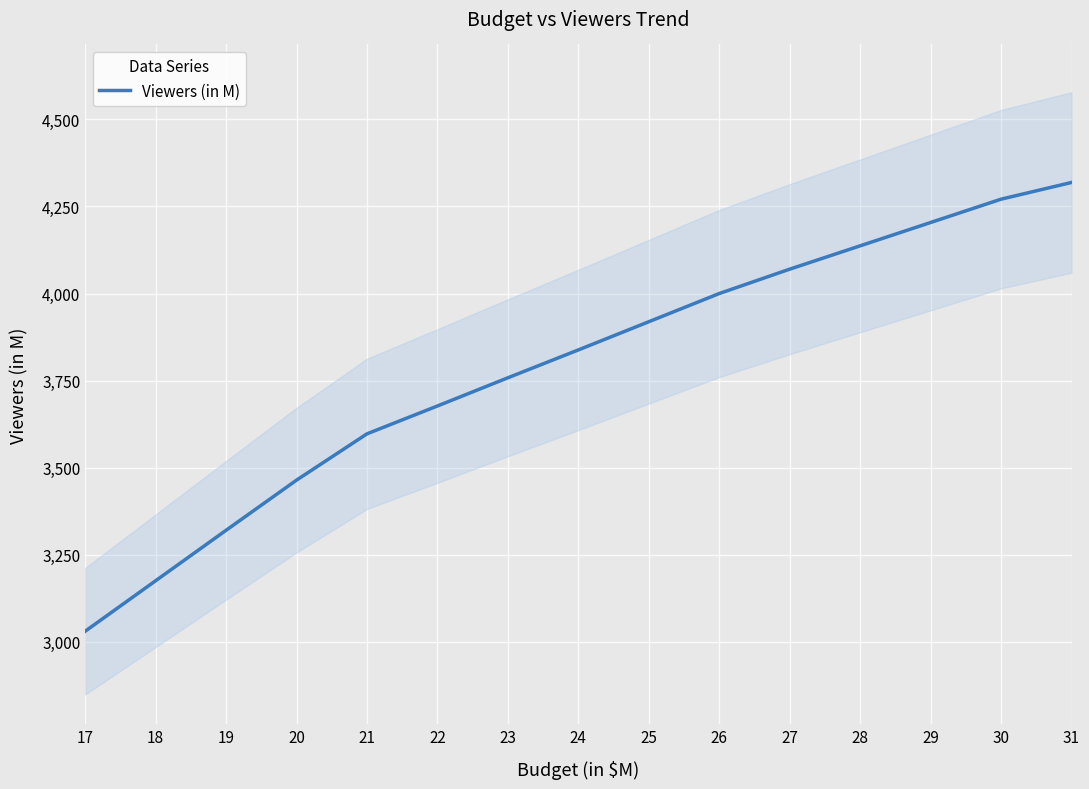

How many values are below 3838?

7